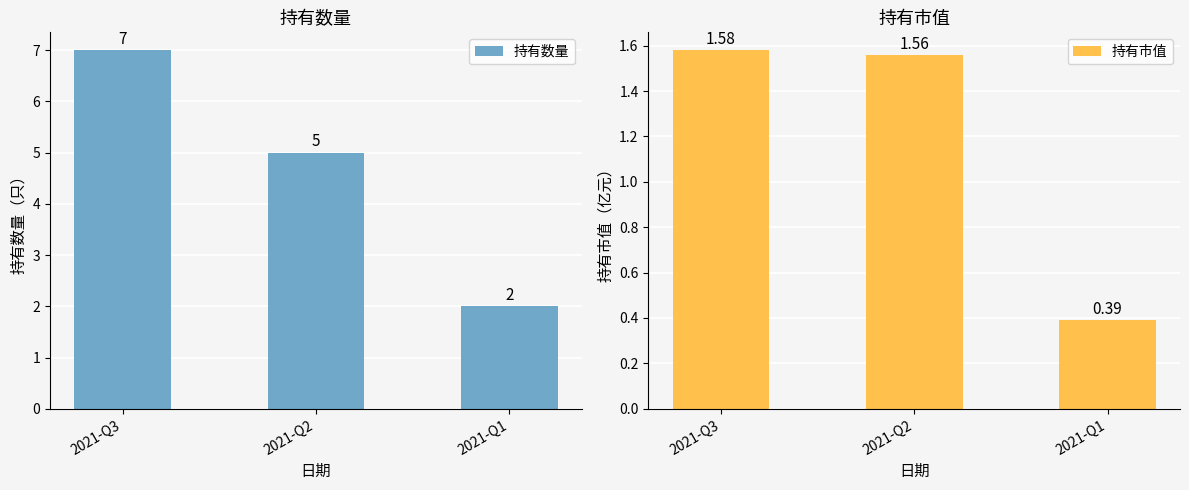

How many data points in 持有数量 are less than 5?

1